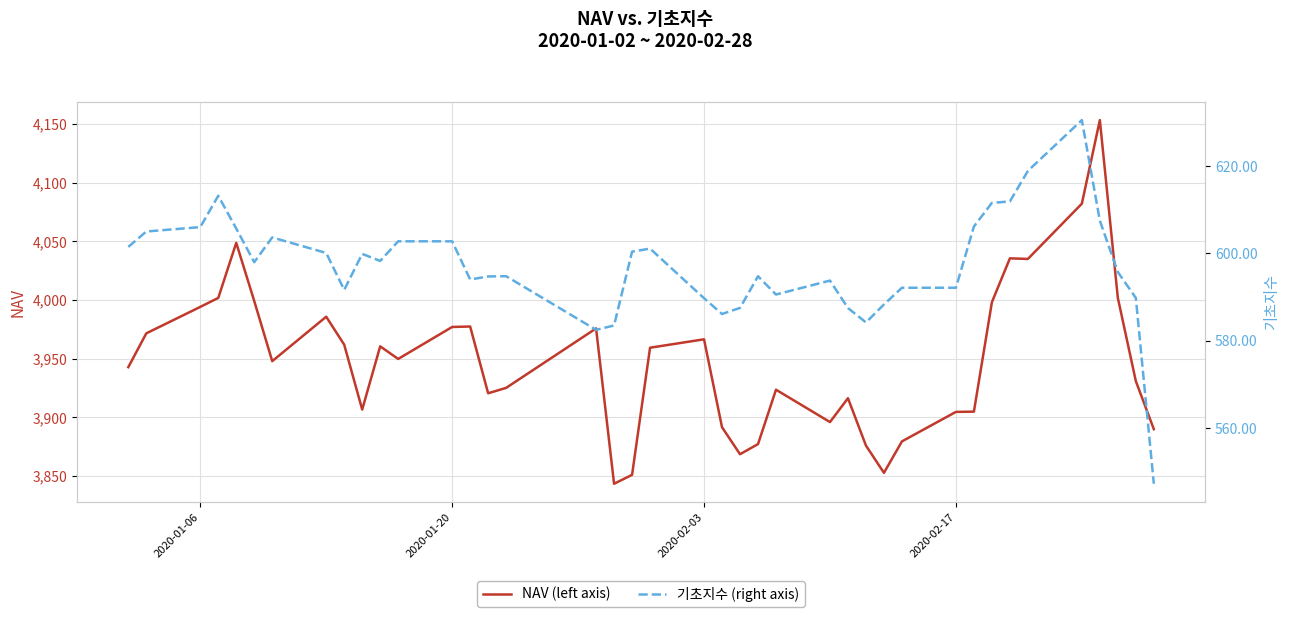

What is the value of the NAV (left axis) point at the 10th from the left?

3906.6